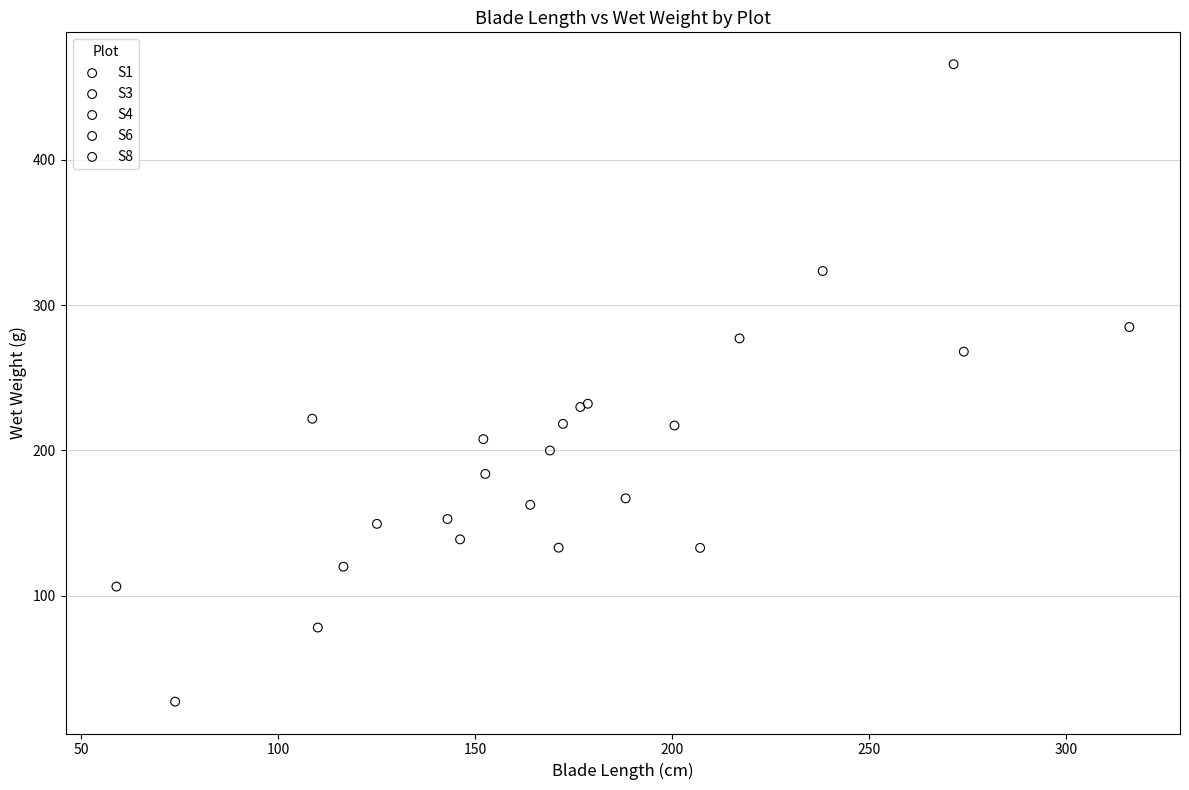

Which series has the widest spread of Y values?

S6